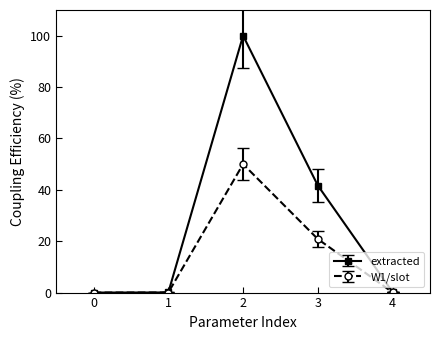

The value of W1/slot at 0 is 0.0. True or false?

True